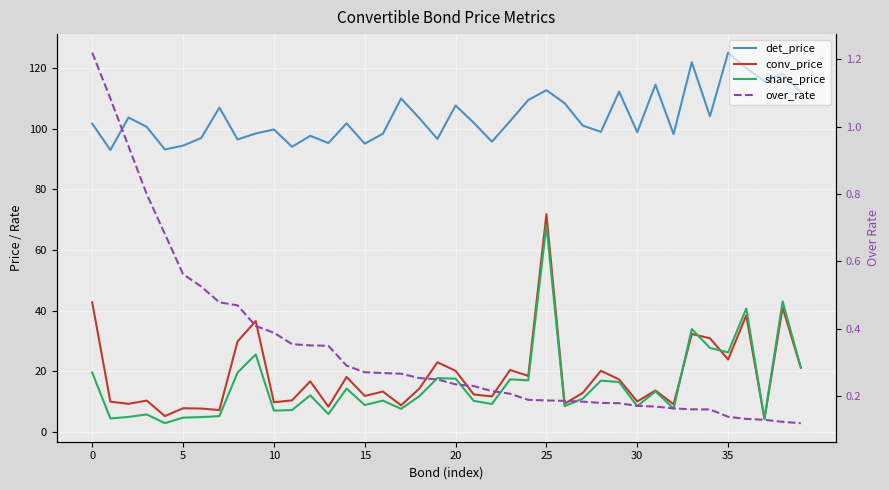

What is the difference between the maximum and second lowest values in the conv_price series?

66.6